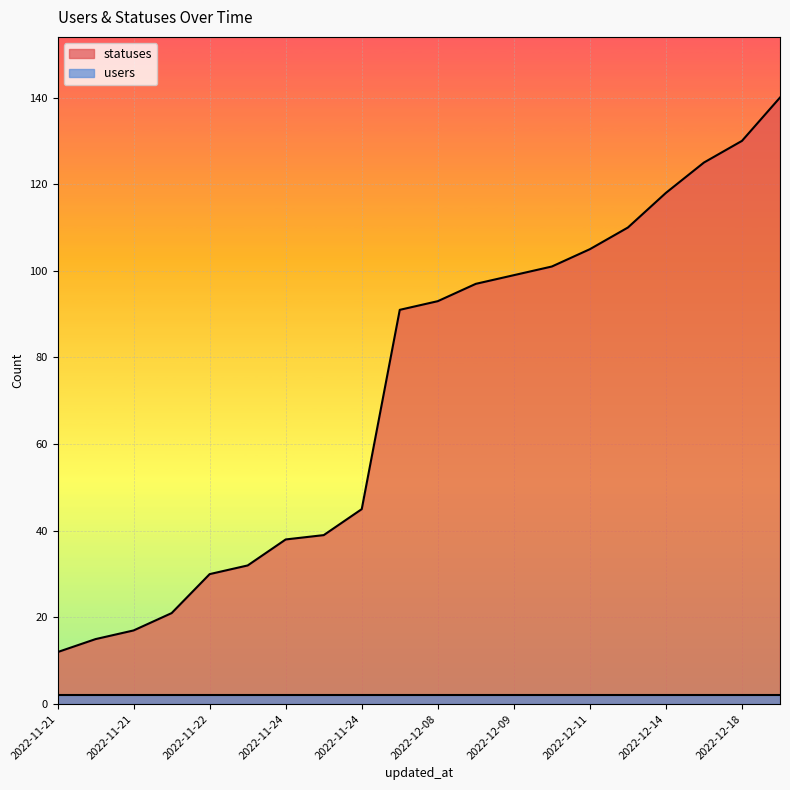

What is the sum of all values?

1458